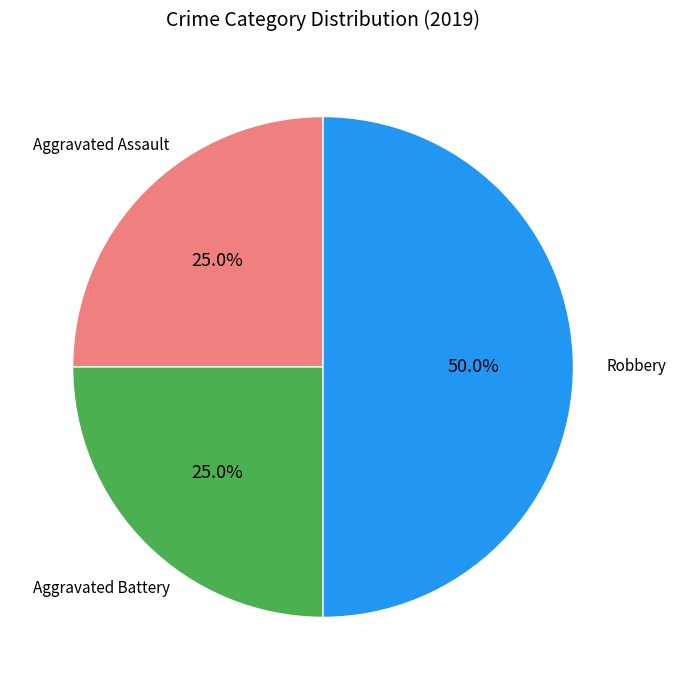

How many slices are in this pie chart?

3